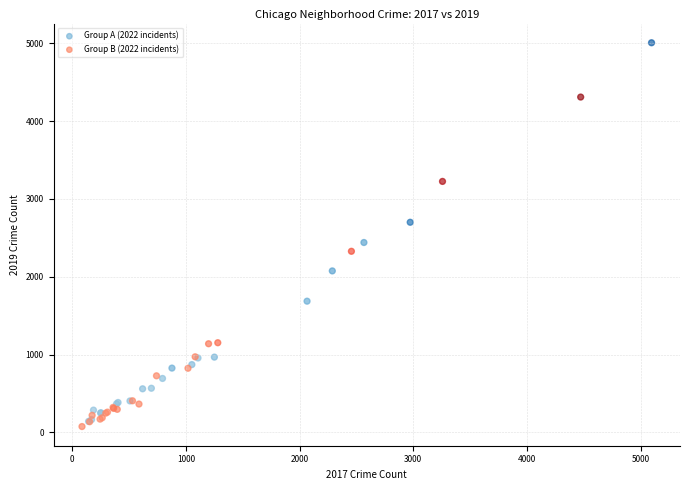

What are all the series names shown in the legend?

Group A (2022 incidents), Group B (2022 incidents)